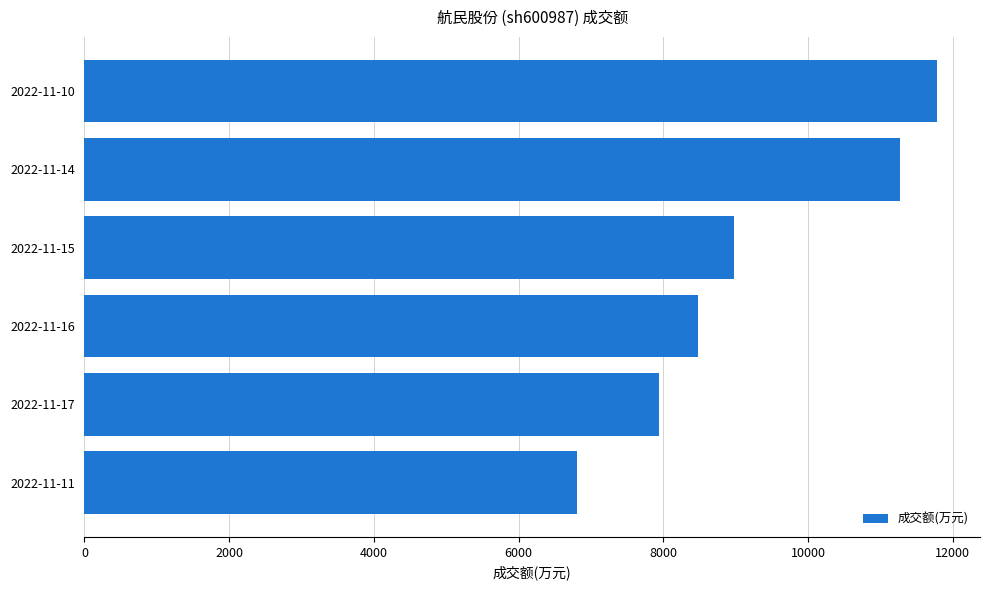

List the labels in order of value, largest first.

2022-11-10, 2022-11-14, 2022-11-15, 2022-11-16, 2022-11-17, 2022-11-11